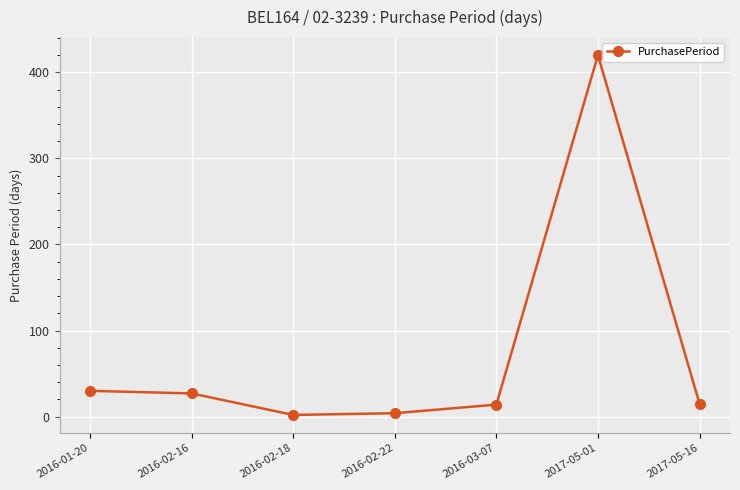

What is the sum of the values at 2017-05-16 and 2016-02-18?

17